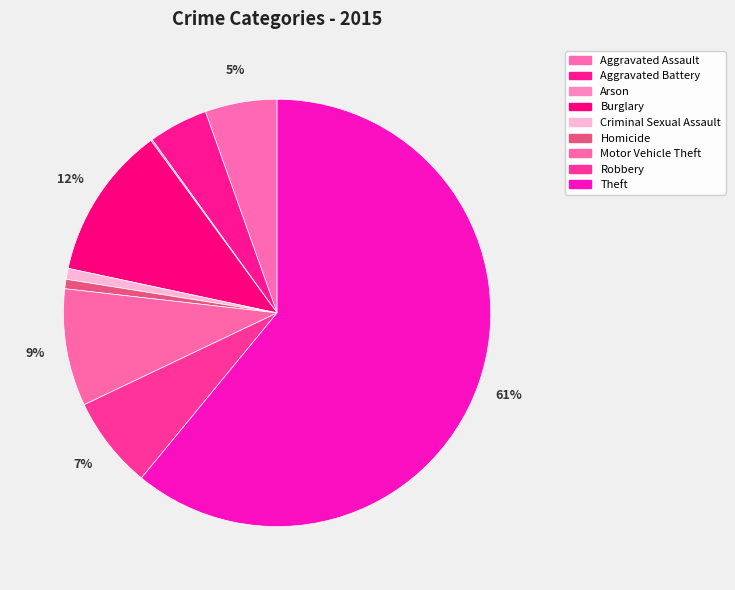

To the nearest percent, what is the difference between the Motor Vehicle Theft and Arson slice percentages?

9%